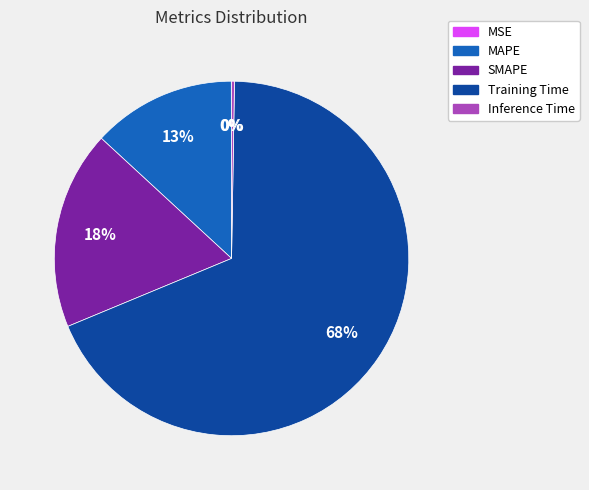

To the nearest percent, what is the combined percentage of MAPE and SMAPE?

31%